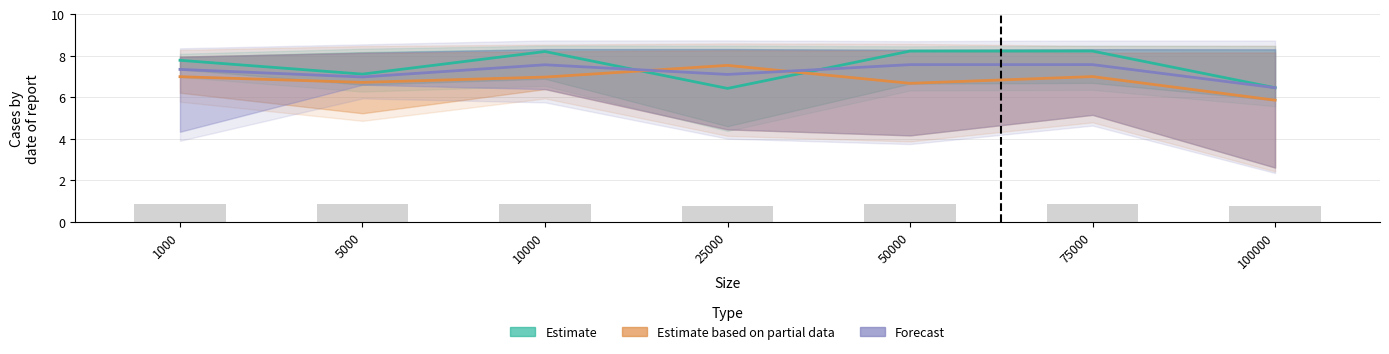

What is the value of the Forecast bar at the 5th from the left?

7.6